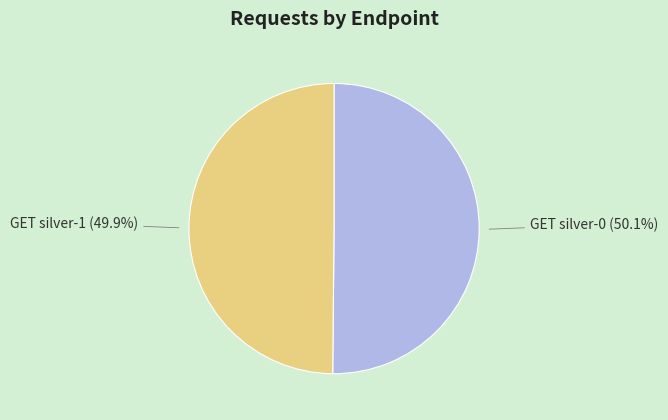

Is it true that GET silver-0 is 50% of the pie?

True